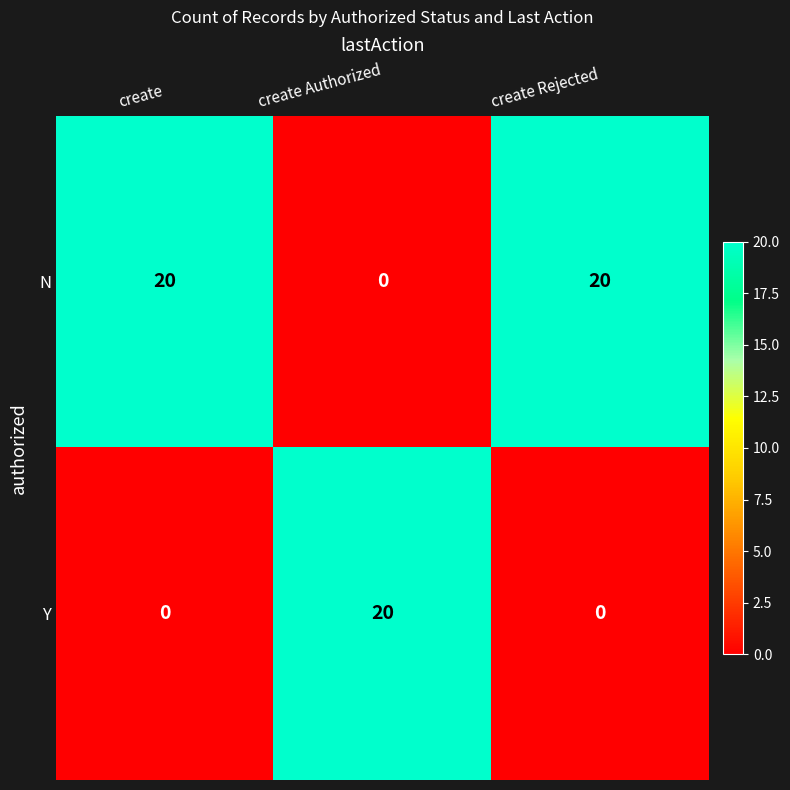

What is the difference between the highest and lowest values at create?

20